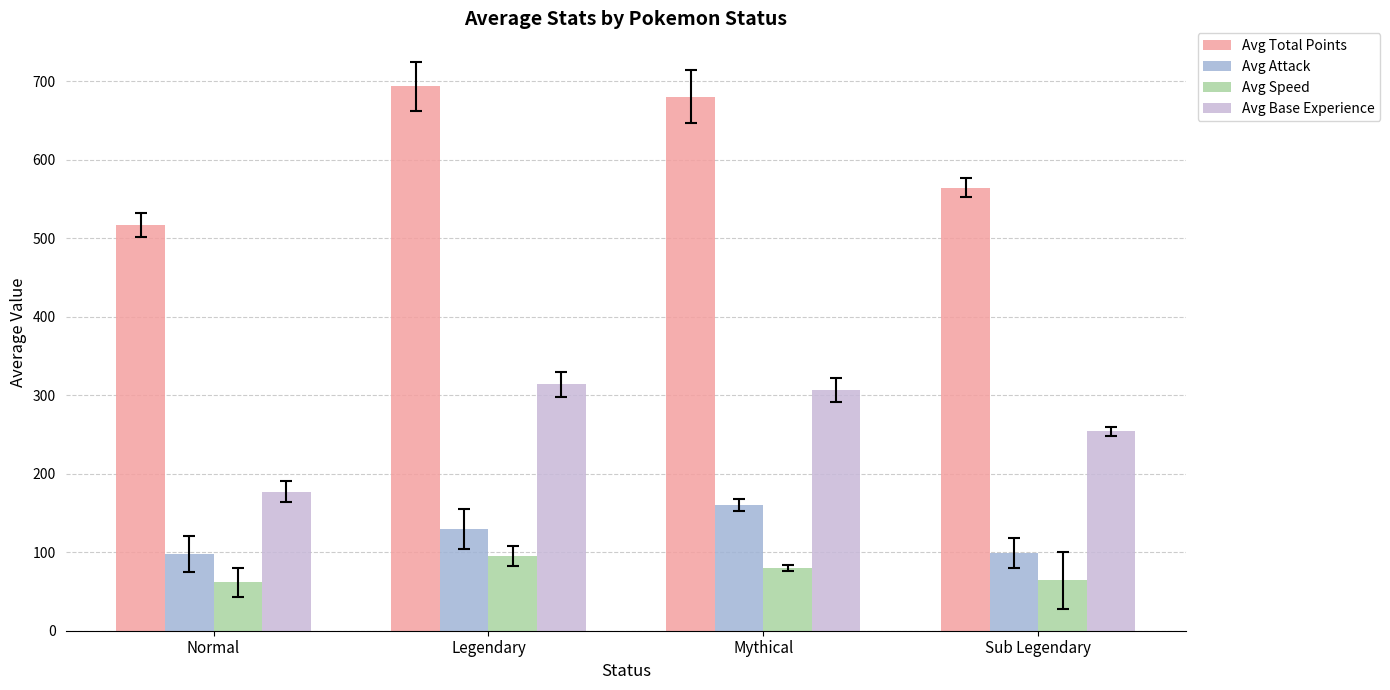

The Avg Base Experience series shows 72.5 at Legendary. True or false?

False